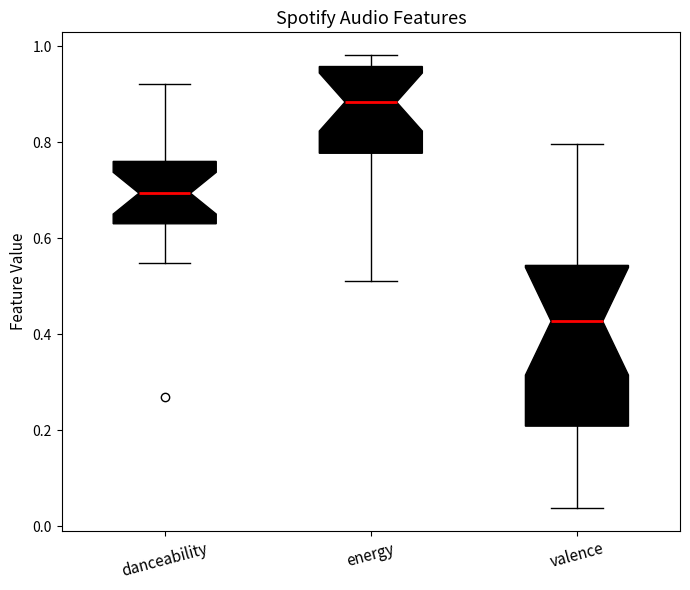

Comparing the boxes themselves (not the whiskers), which one is the tallest?

valence